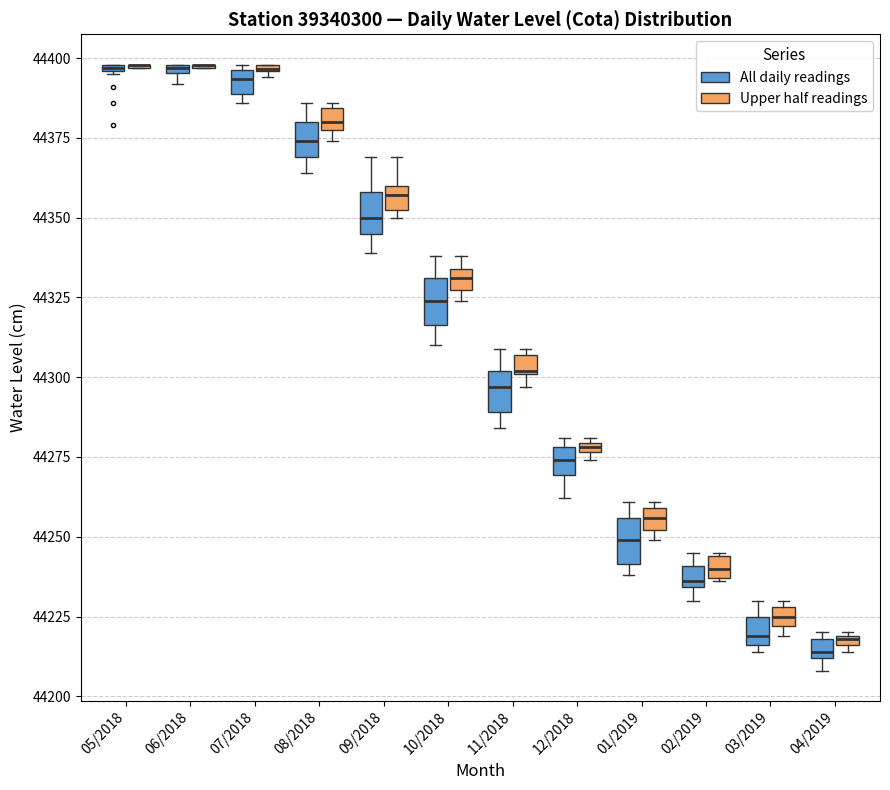

Where is the lower edge of the box for 10/2018 (Upper half readings) on the y-axis? The values are not printed on the chart, so give them approximately, as read against the axis.

44325